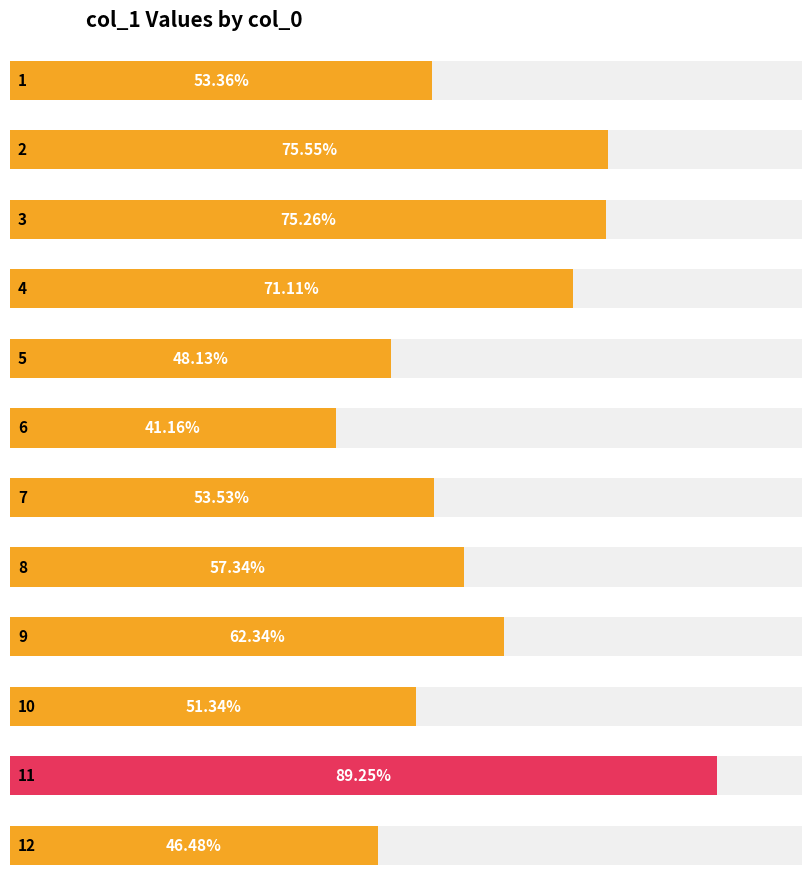

What is the change in value from 2 to 5?

-27.4